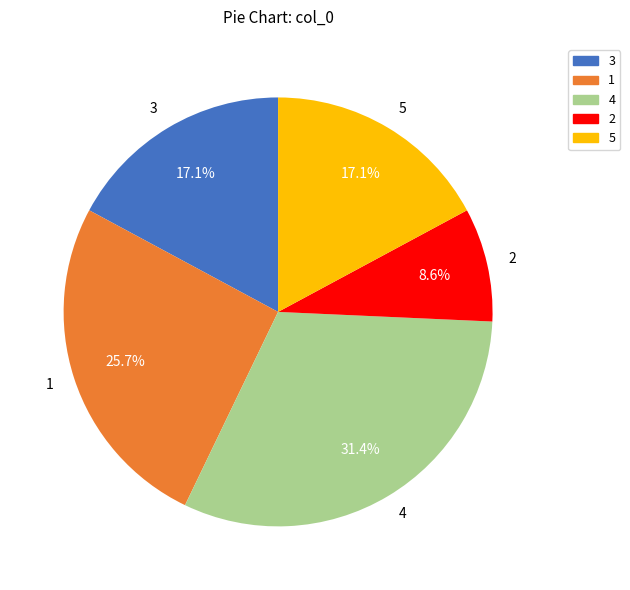

To the nearest percent, what is the difference between the 5 and 2 slice percentages?

9%